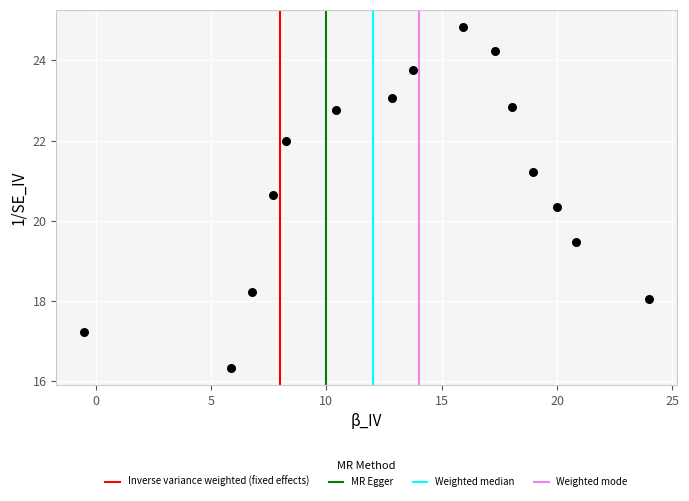

What is the range of Y values (max minus min)?

8.5